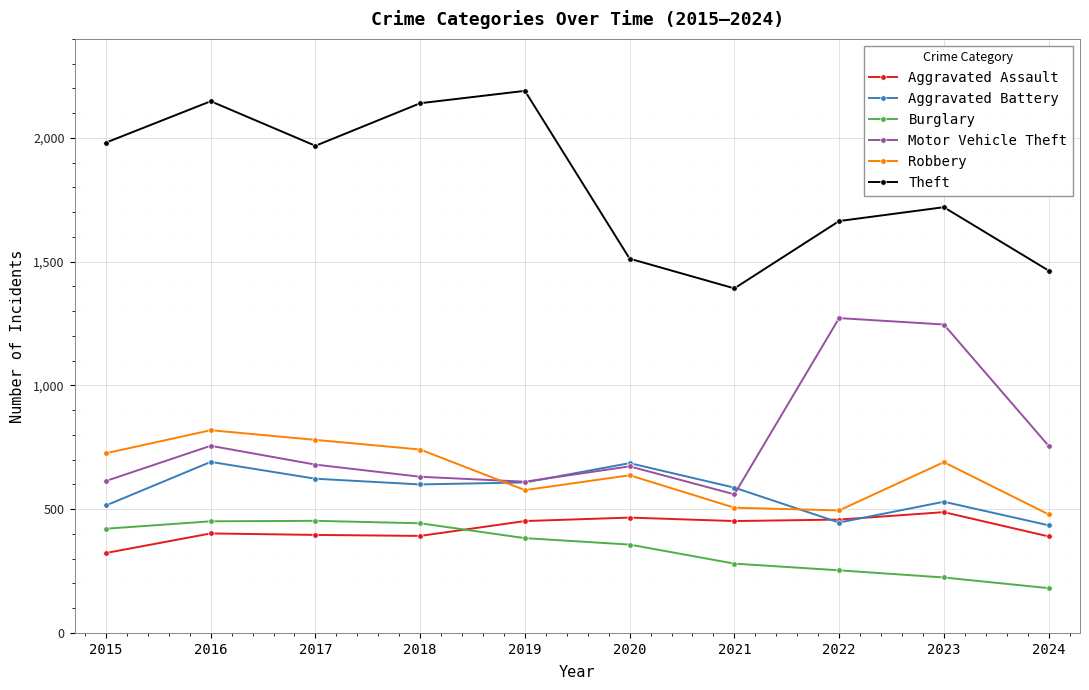

What is the minimum value for Motor Vehicle Theft?

560